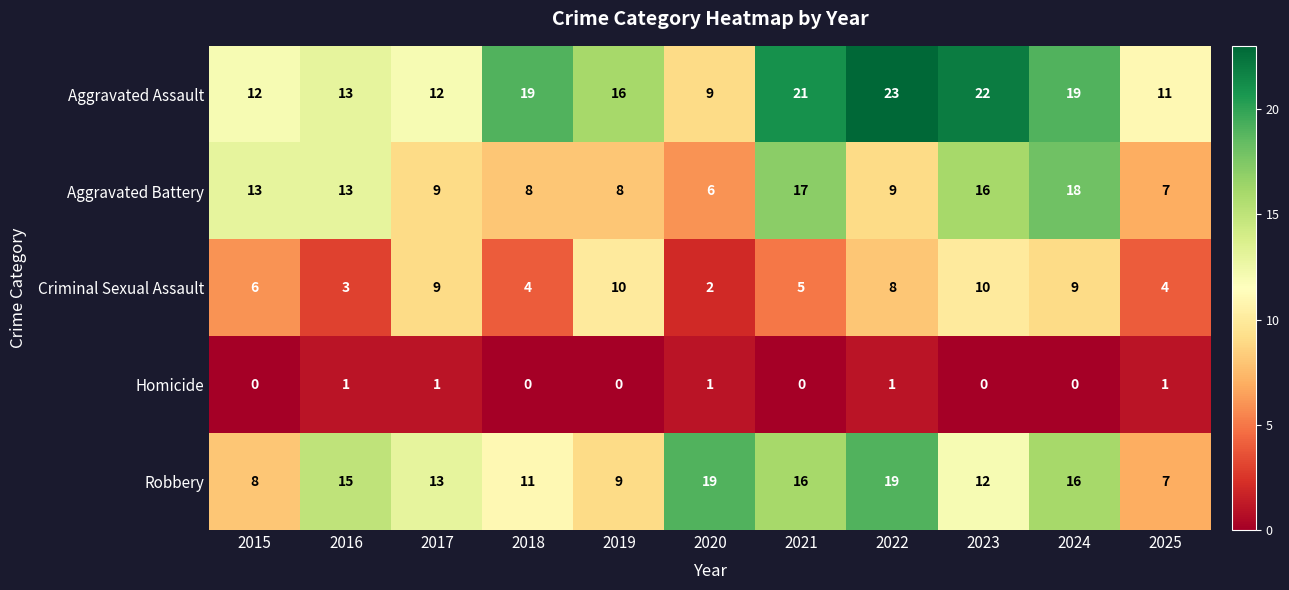

What is the difference between the highest and lowest values at 2018?

19